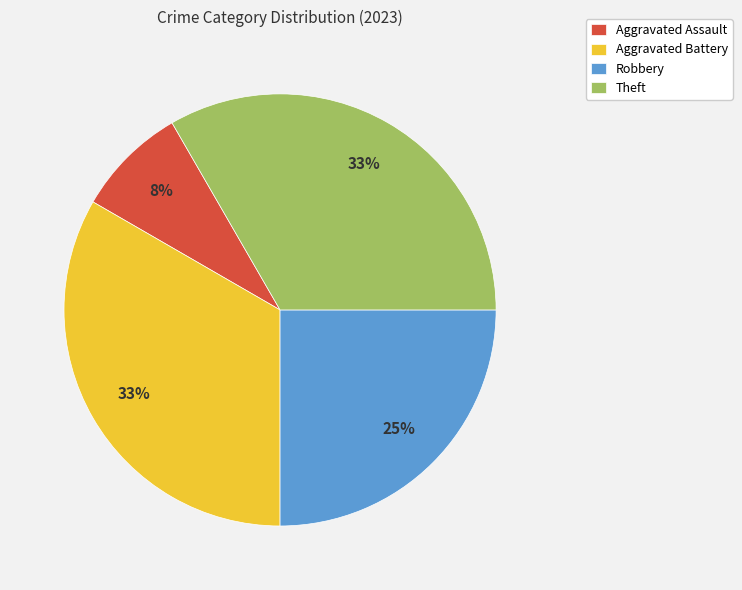

Is it true that Robbery is 37% of the pie?

False